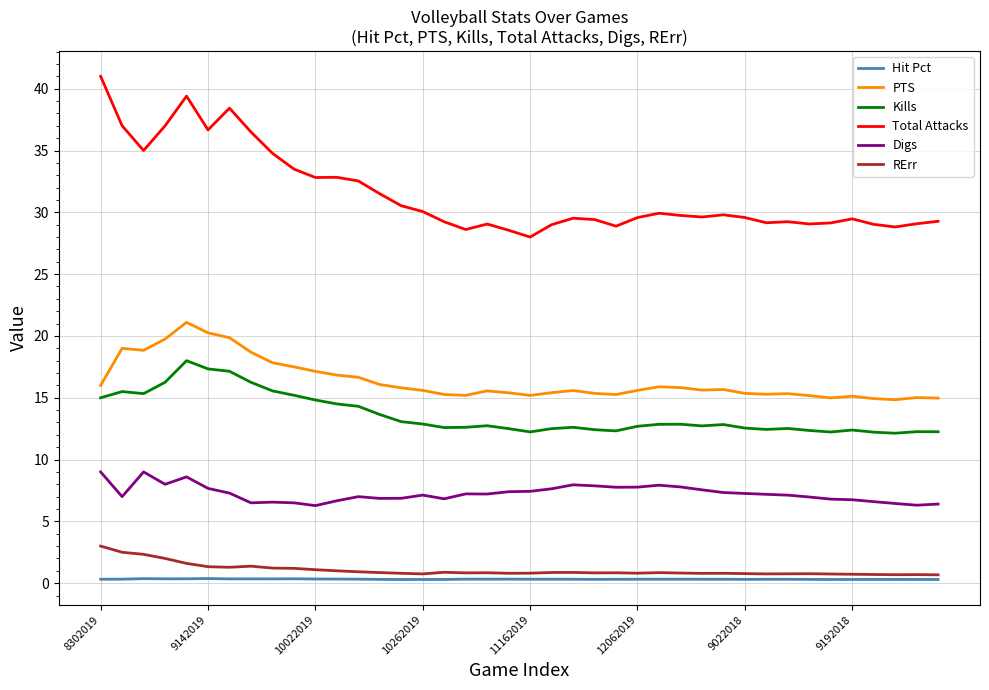

Rank the series by their maximum value, from highest to lowest.

Total Attacks, PTS, Kills, Digs, RErr, Hit Pct